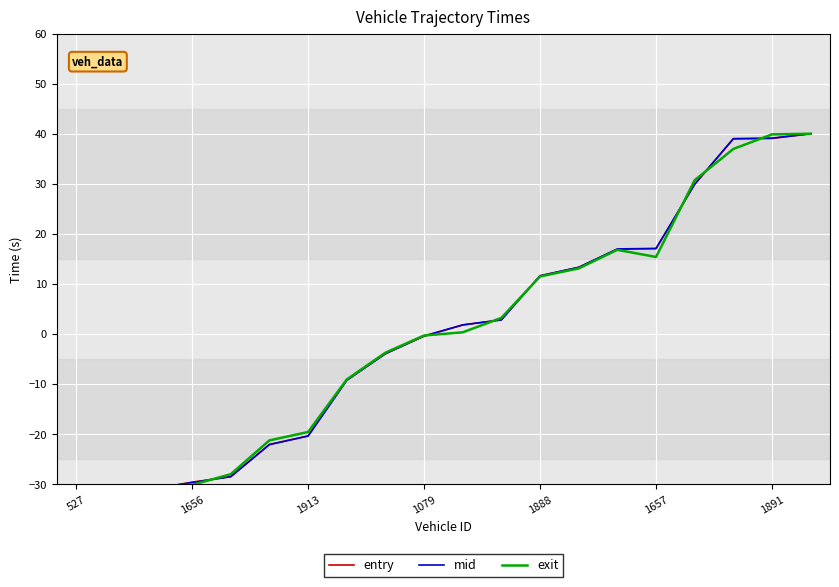

What is the label of the 12th point from the right?

8